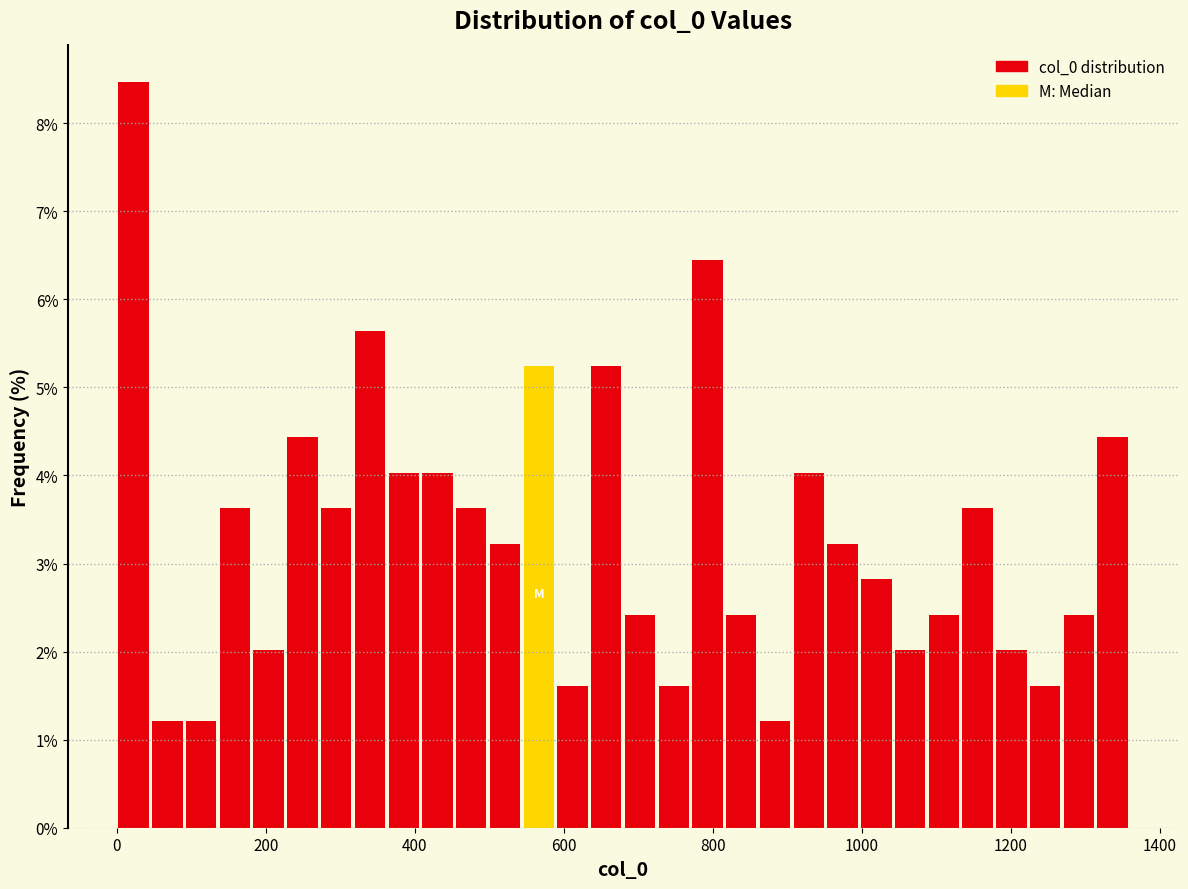

Around what value on the x-axis is the tallest bar? Give the approximate position of its centre, as read against the axis.

20